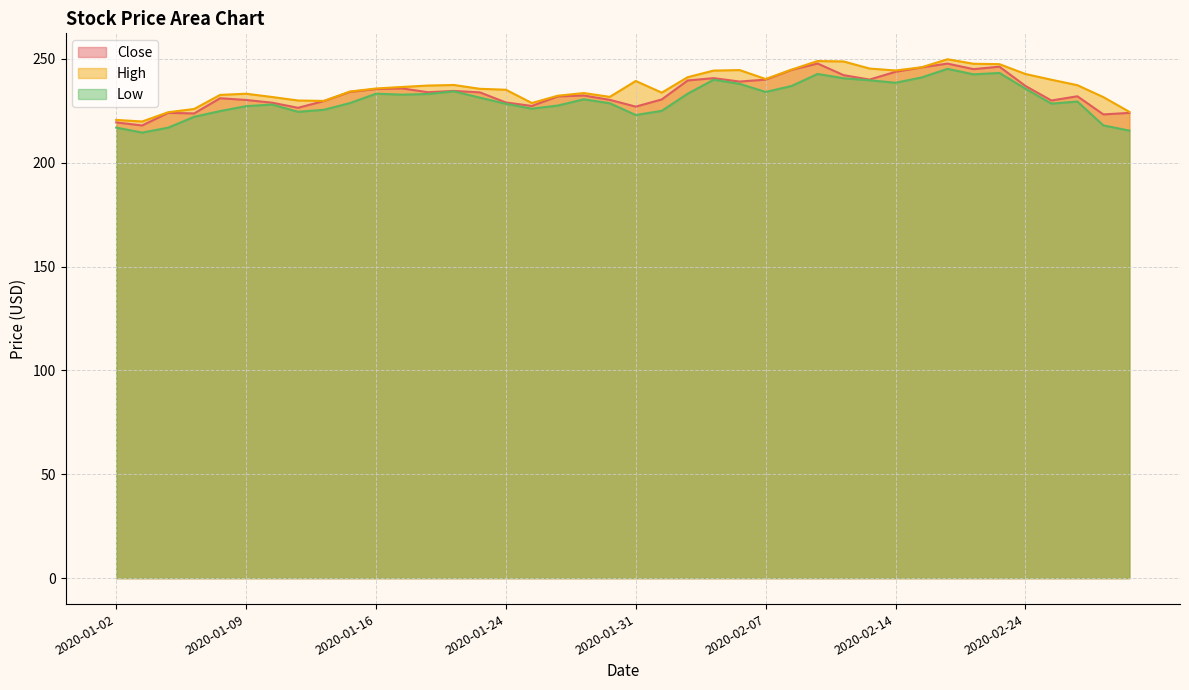

At which category does Low reach its first local peak?

2020-01-10